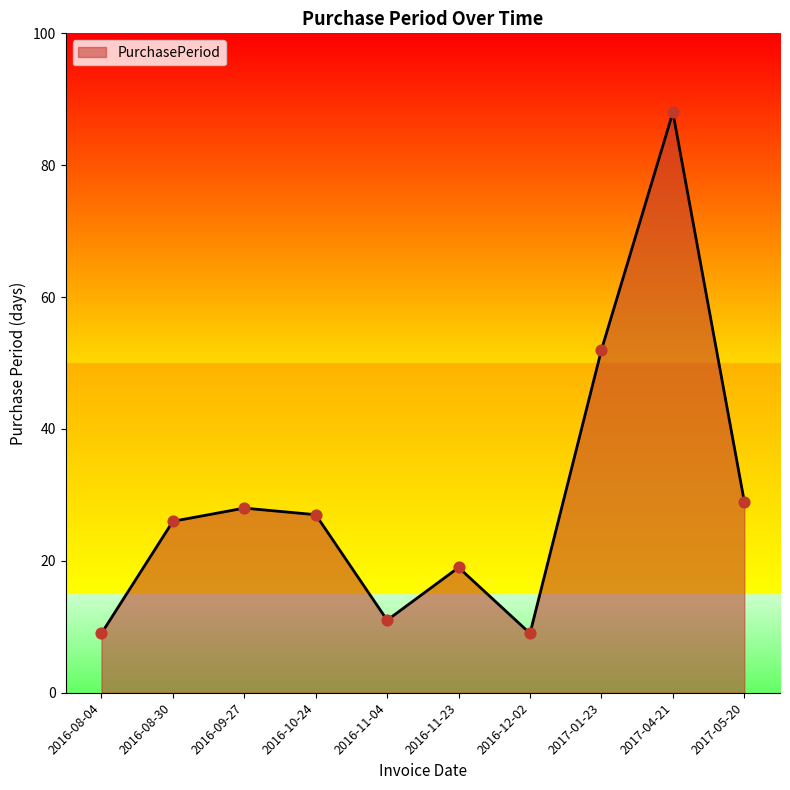

What is the change in value from 2016-08-30 to 2017-04-21?

+62